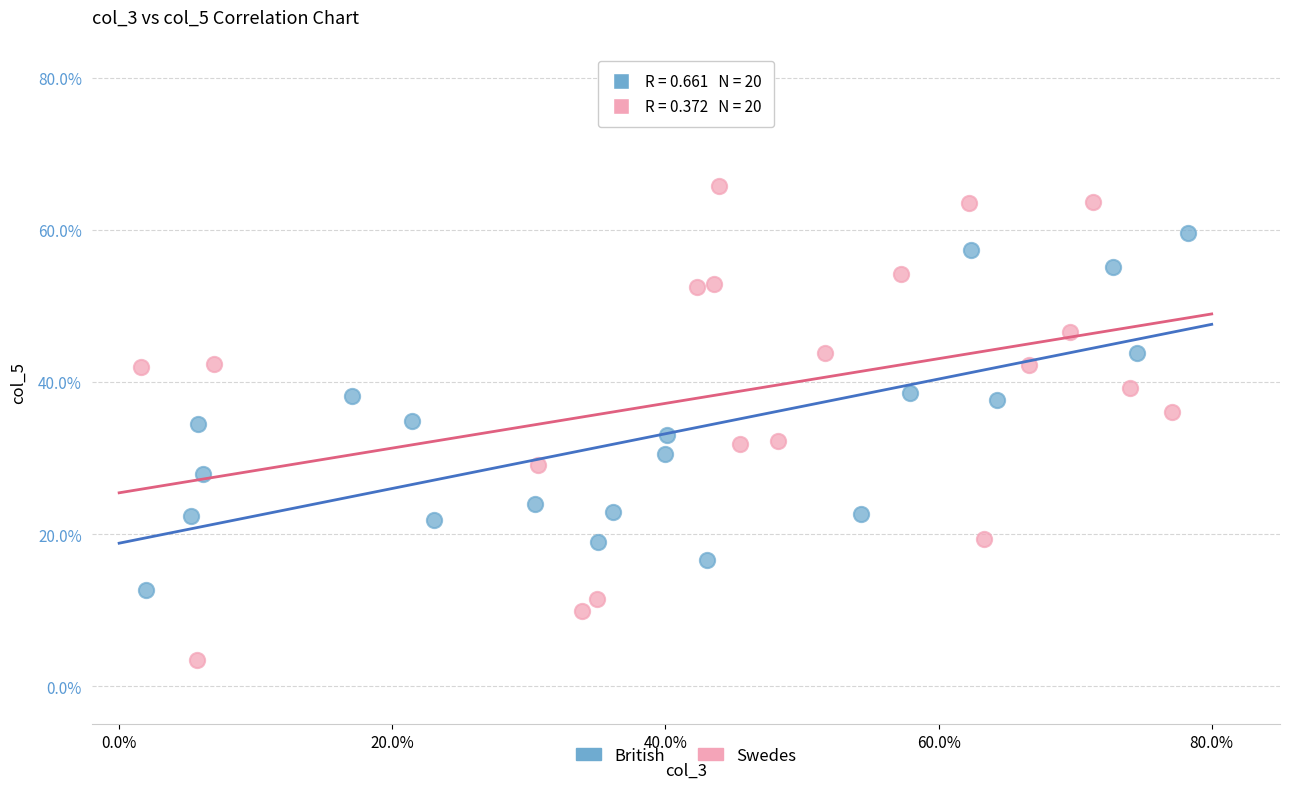

Which series contains the highest Y value?

Swedes